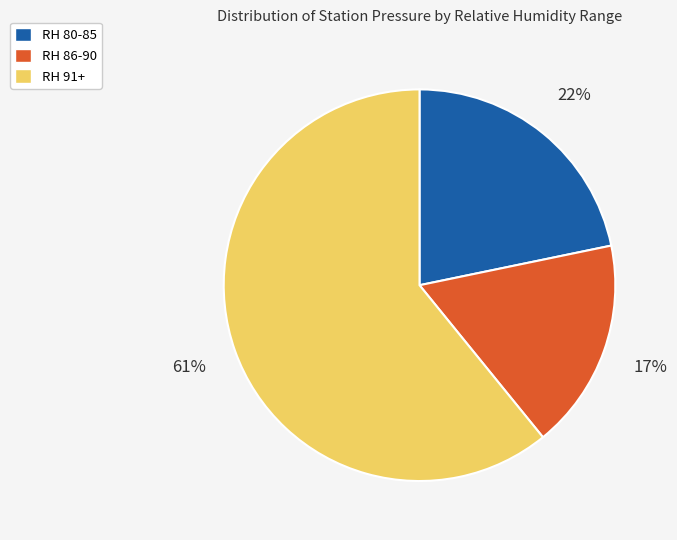

True or false: RH 91+ accounts for 61% of the total.

True